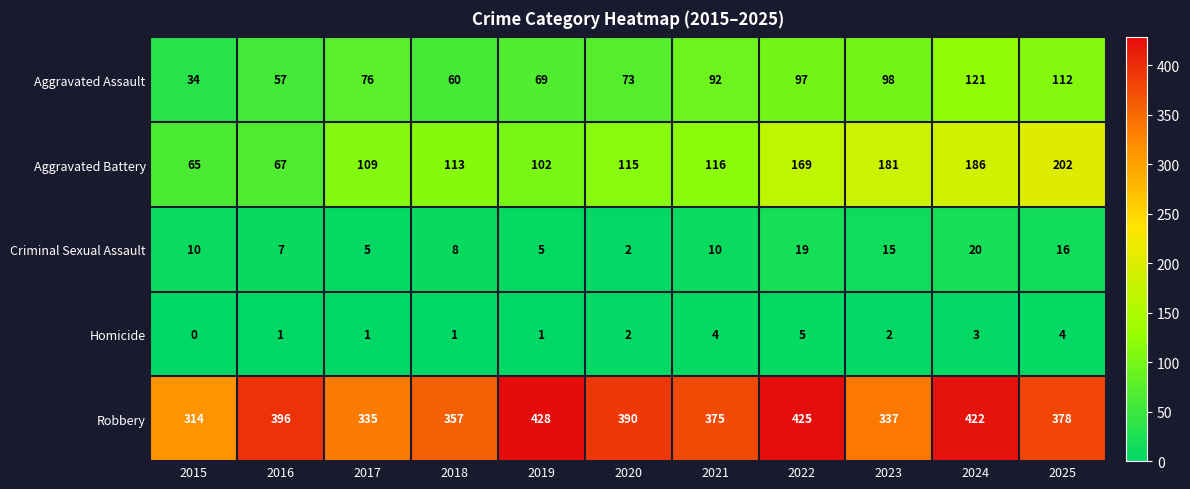

What is the total value across all series at 2021?

597